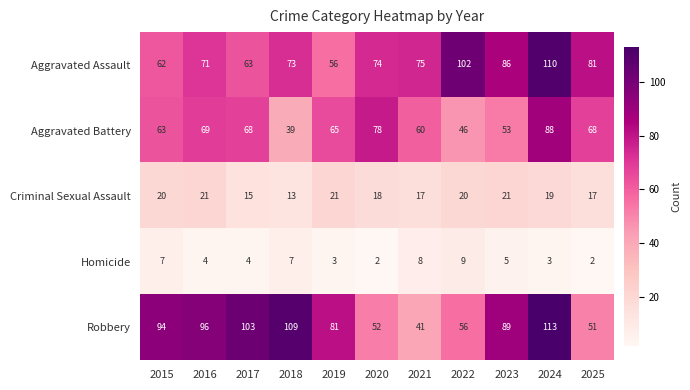

Rank the series by their maximum value, from highest to lowest.

Robbery, Aggravated Assault, Aggravated Battery, Criminal Sexual Assault, Homicide